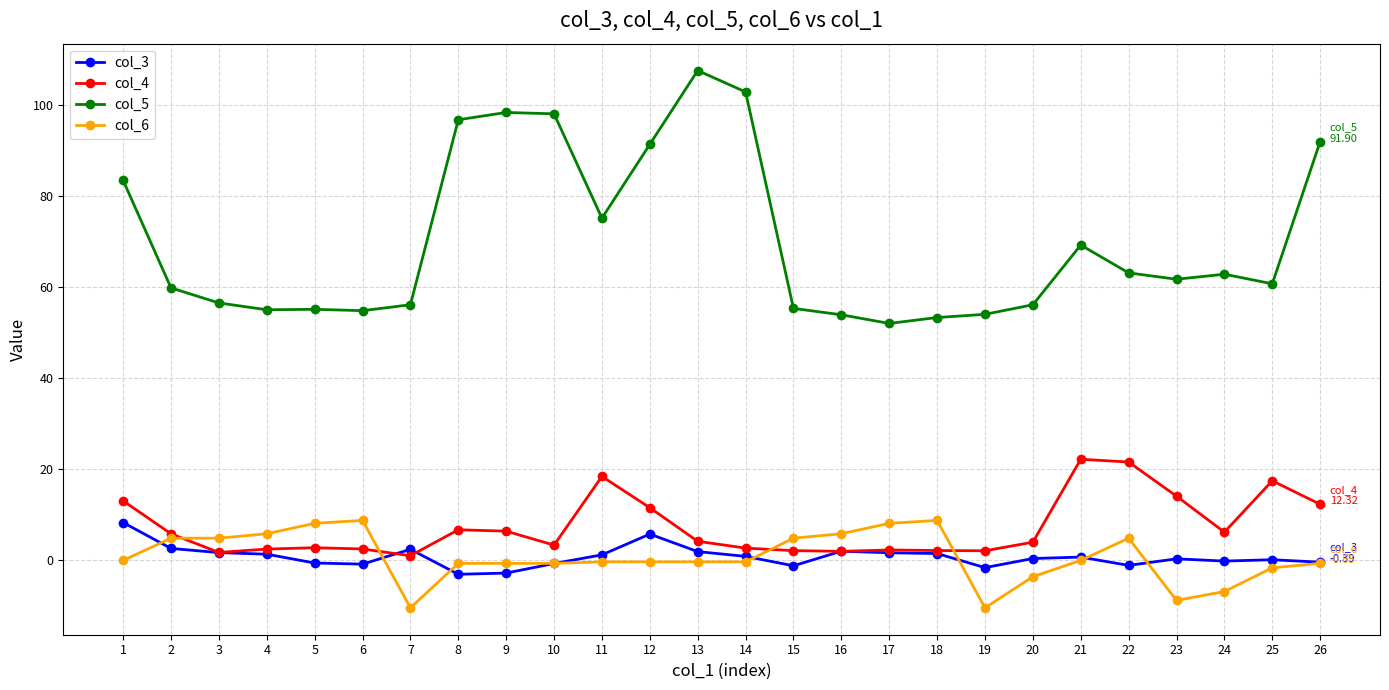

What is the spread (max minus min) of values at 16?

51.9